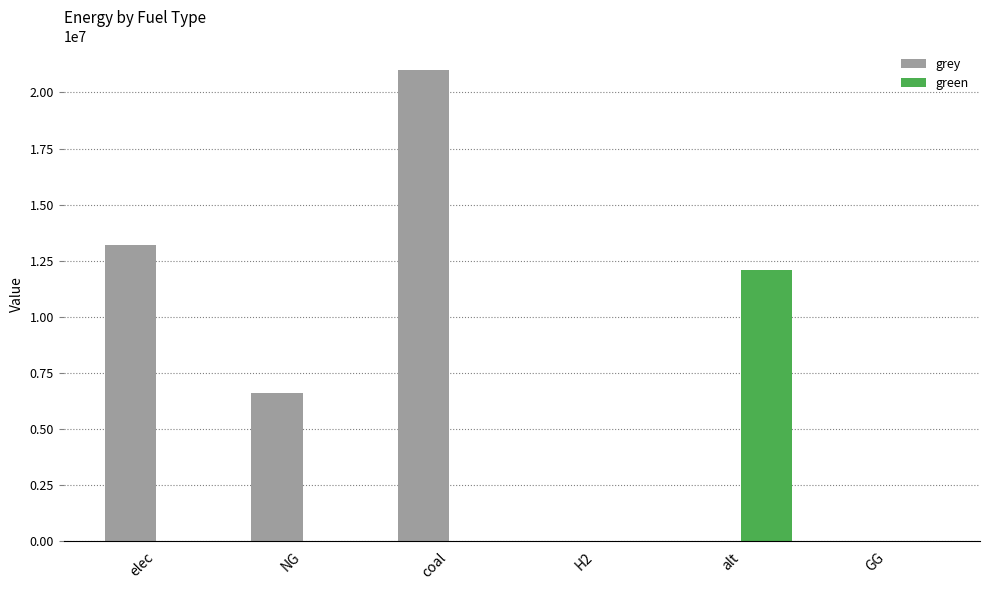

What is the average value of the green series?

2013967.1